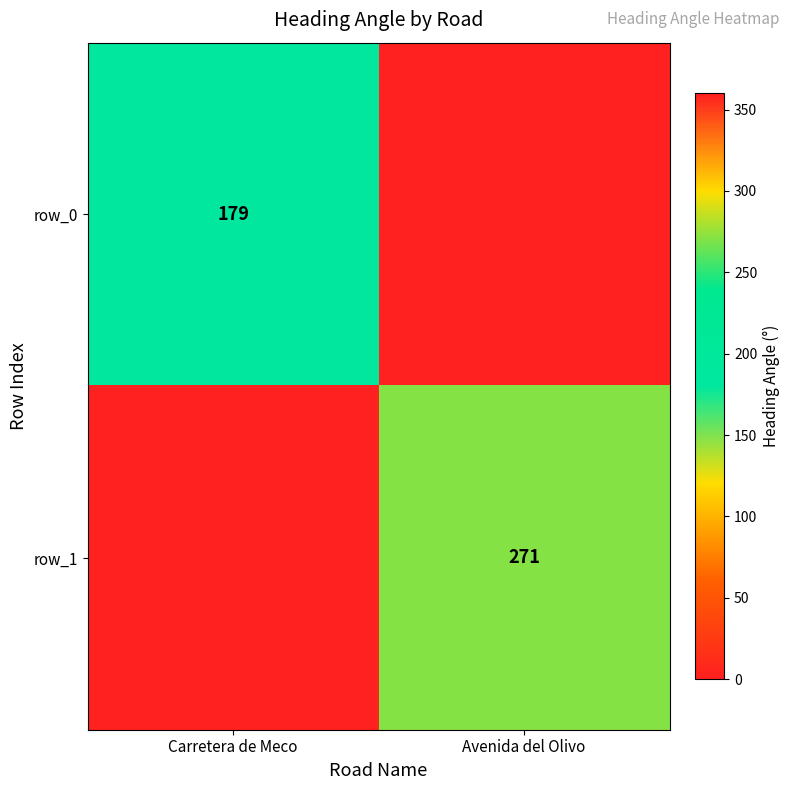

How many row_0 values are between 0 and 179?

2